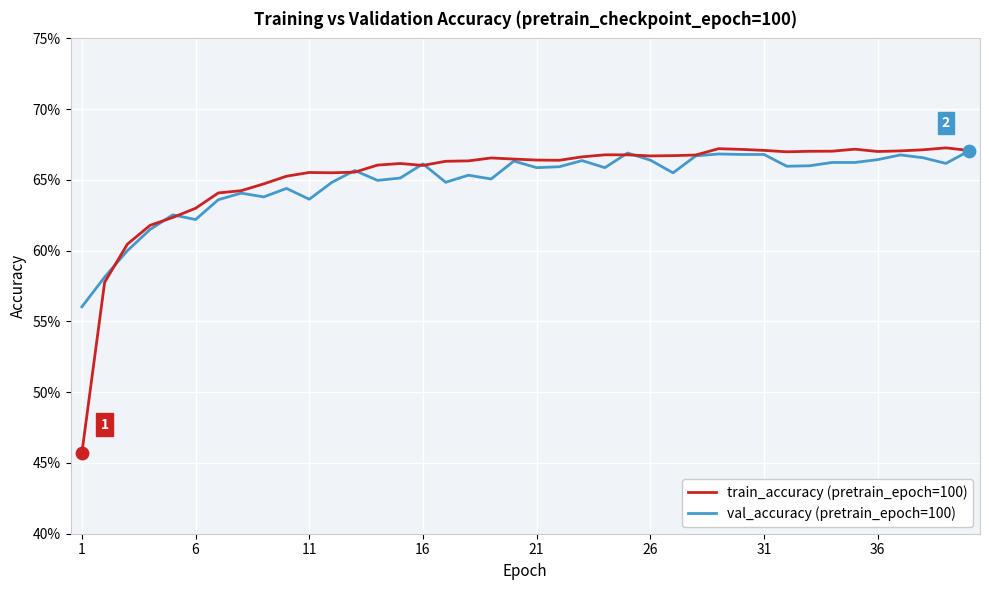

Is this an area chart (filled region under the line)?

No